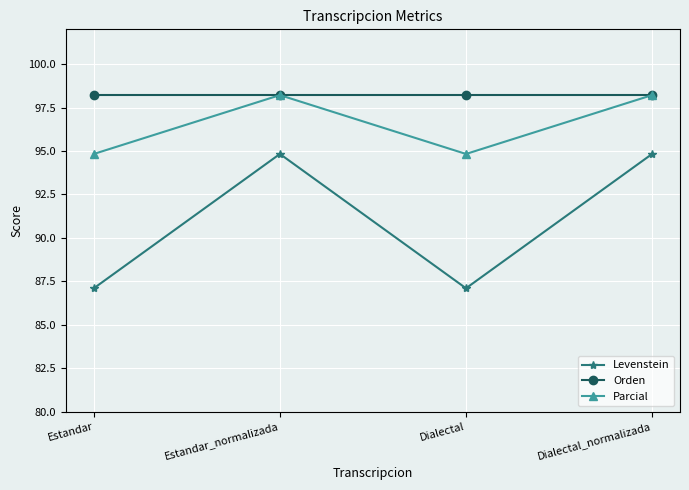

What is the lowest value of the Orden series?

98.2